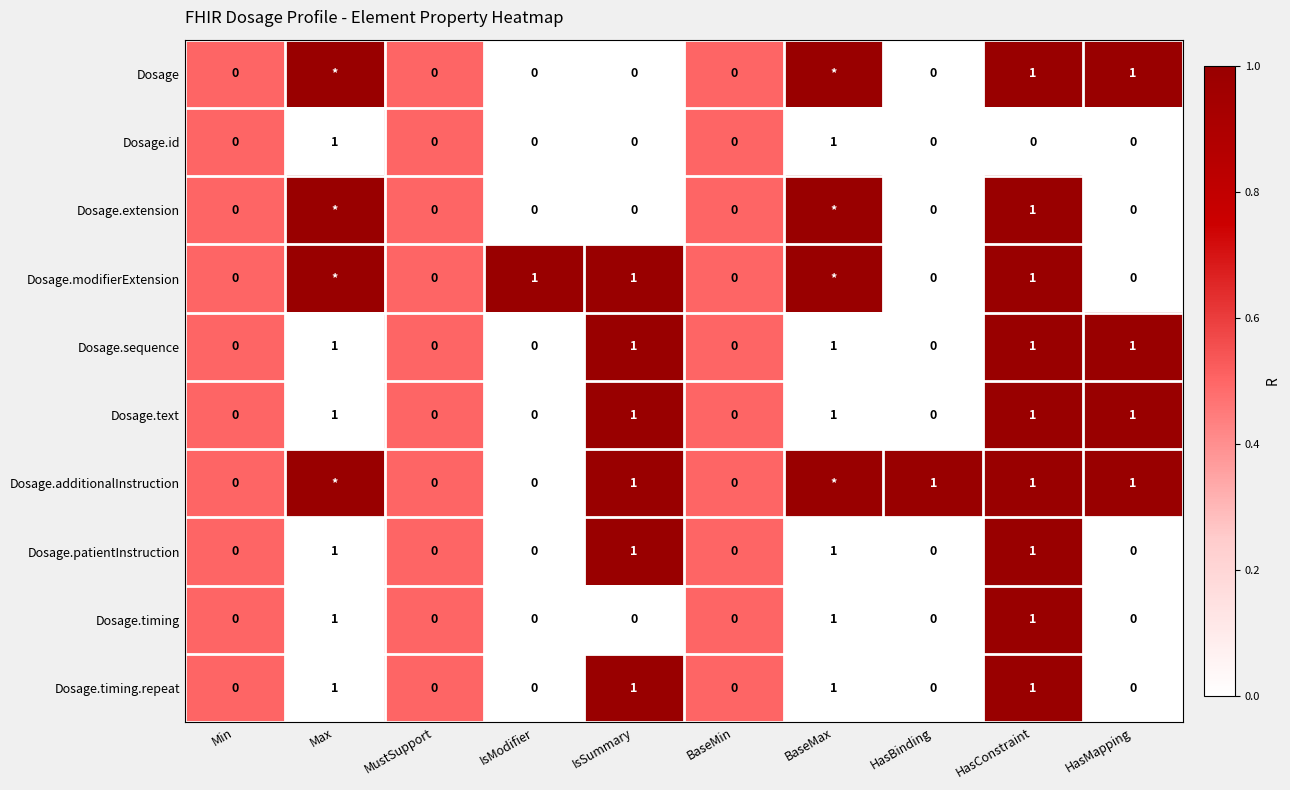

What is the sum of all Dosage.patientInstruction values?

4